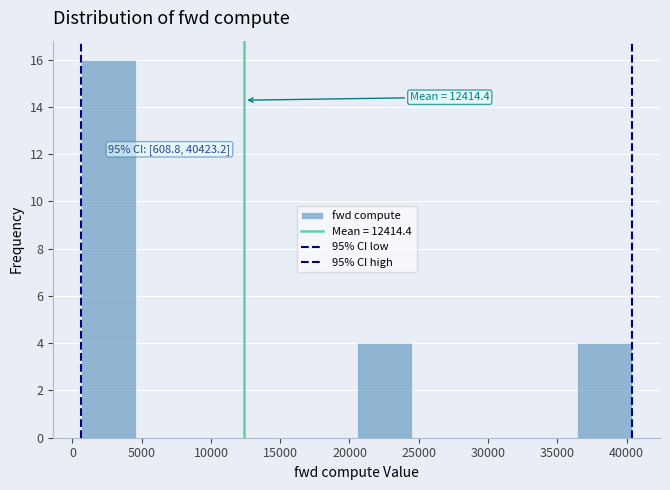

Which range on the x-axis has the tallest bar?

500 to 4500